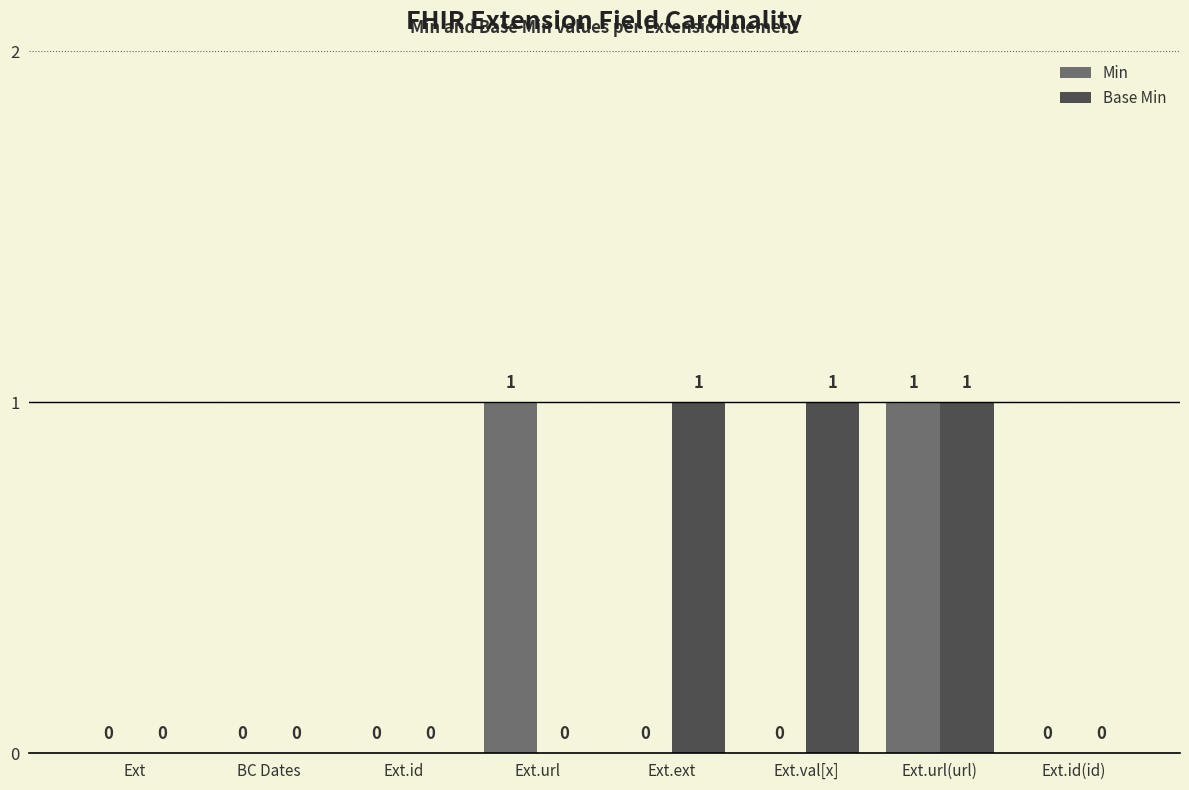

How many Min values are between 0 and 1?

8